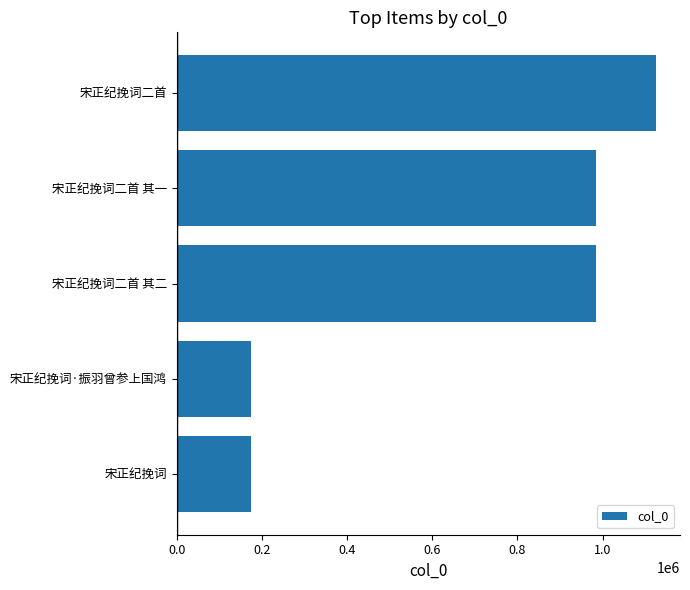

Are the bars grouped side by side (vs. stacked)?

No